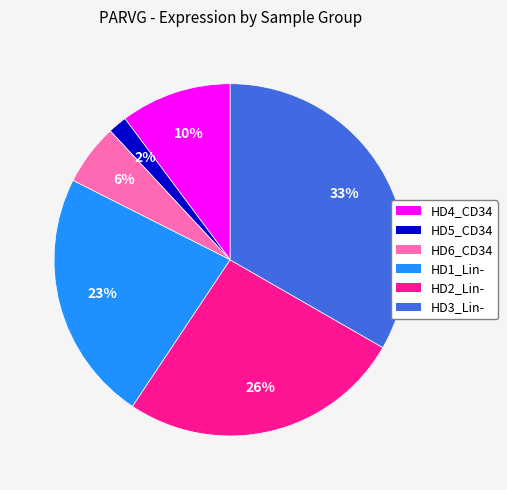

Does HD4_CD34 account for over 50% of the chart?

No